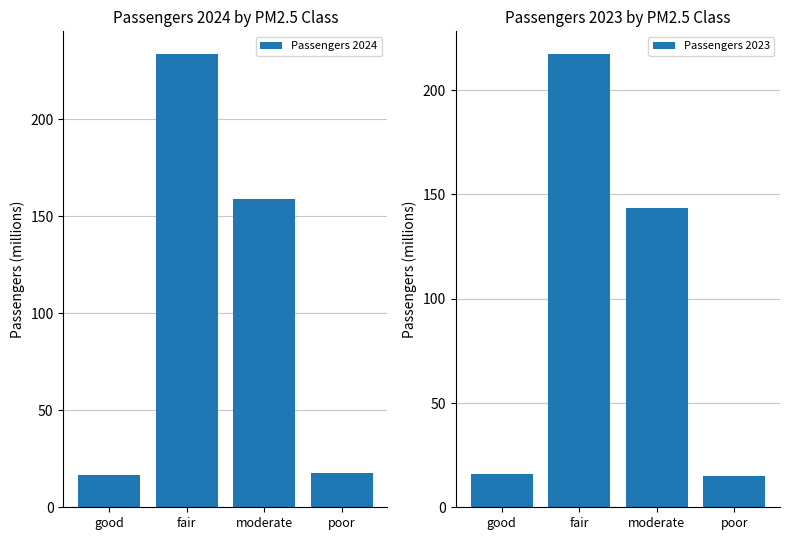

List the series in order of their peak value, highest first.

Passengers 2024, Passengers 2023